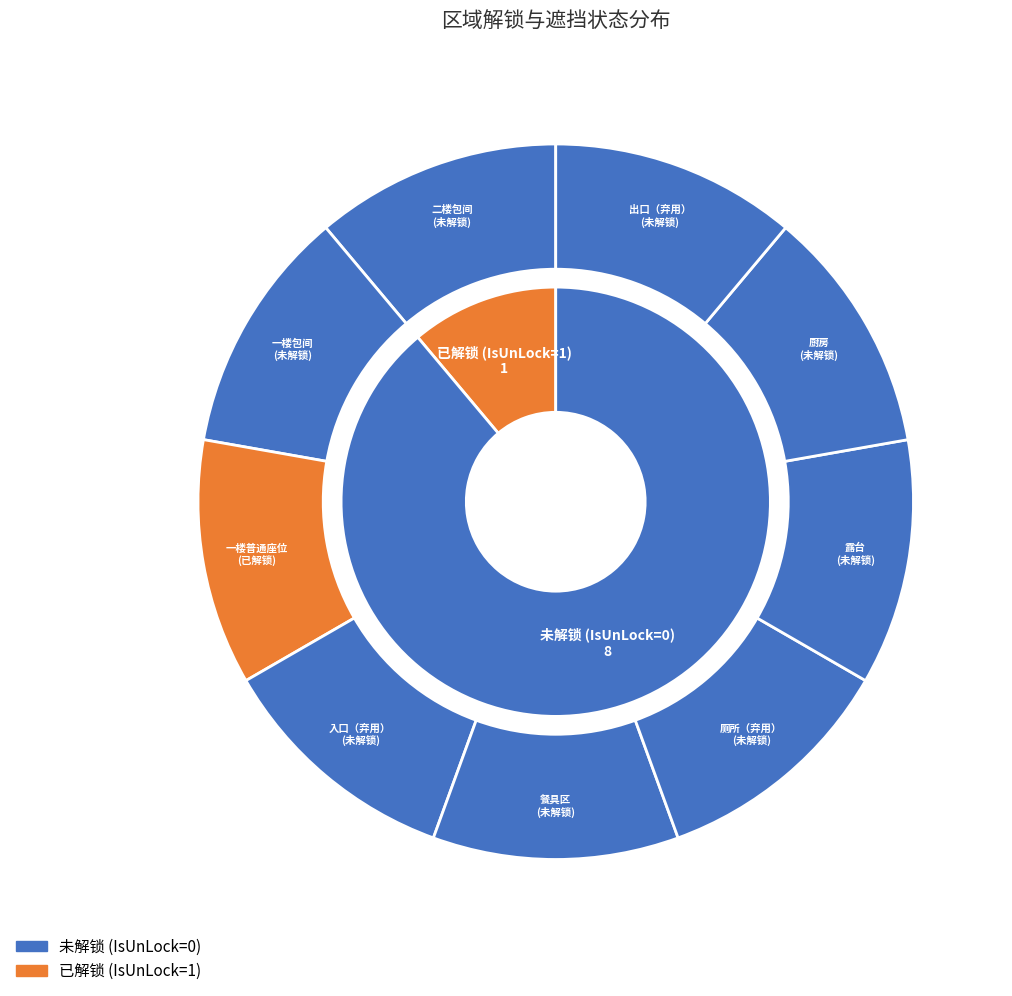

Is it true that 厨房 is 7% of the pie?

False